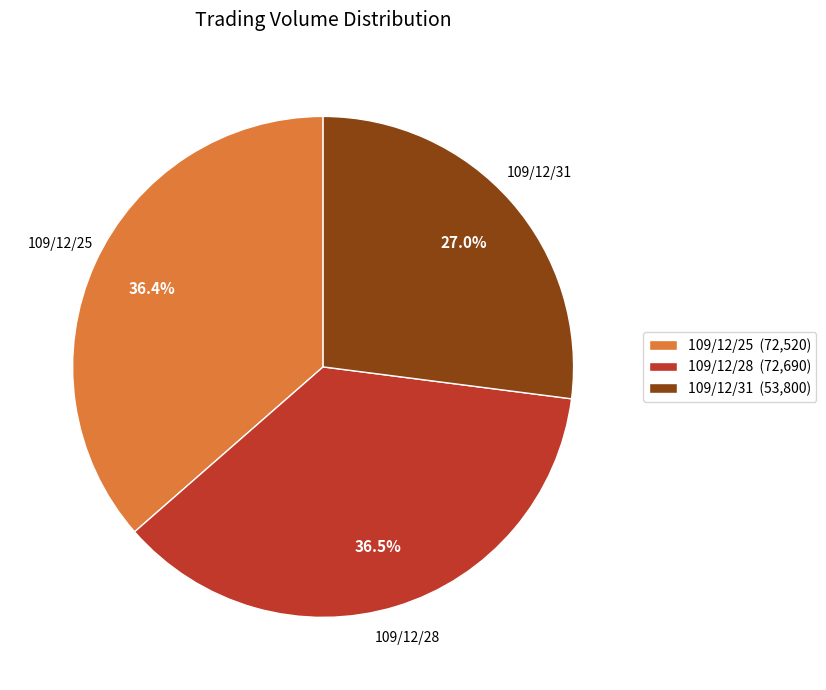

Combined, do 109/12/25 and 109/12/28 account for over 50%?

Yes